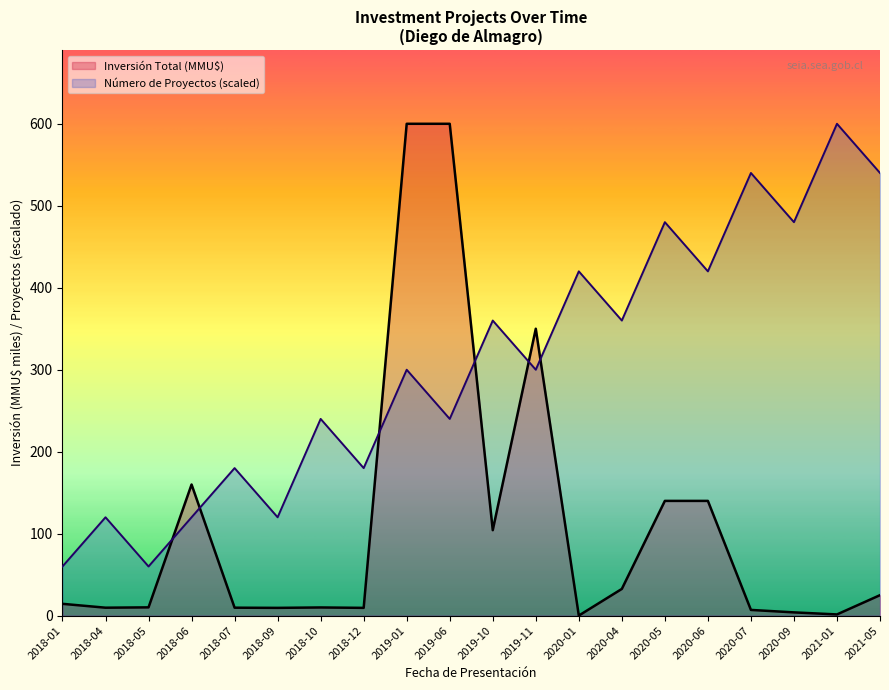

At which label does Número de Proyectos reach its peak?

2021-01